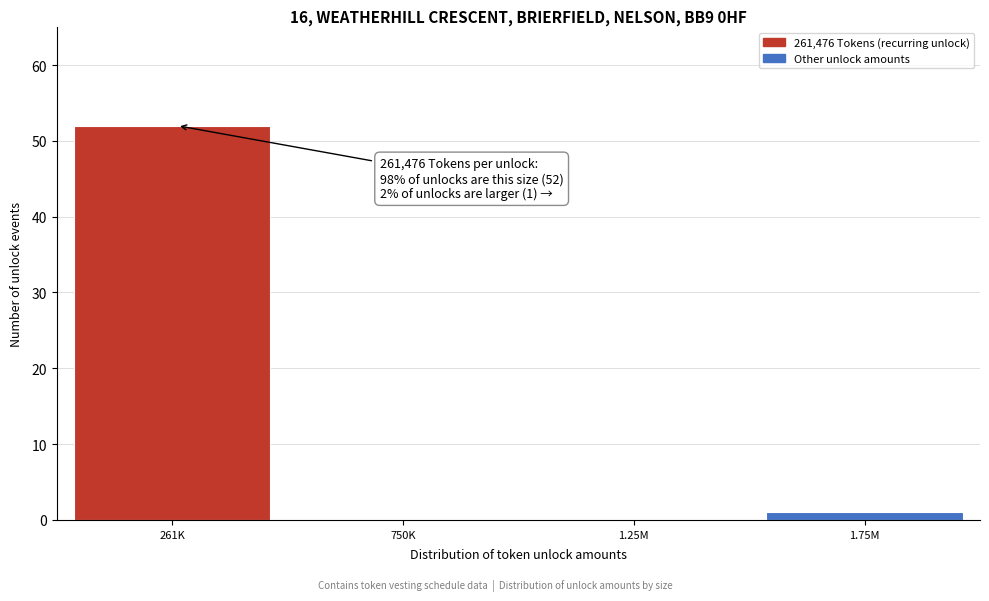

Reading right to left, transcribe all the data shown in this chart.

1.75M=1	1.25M=0	750K=0	261K=52